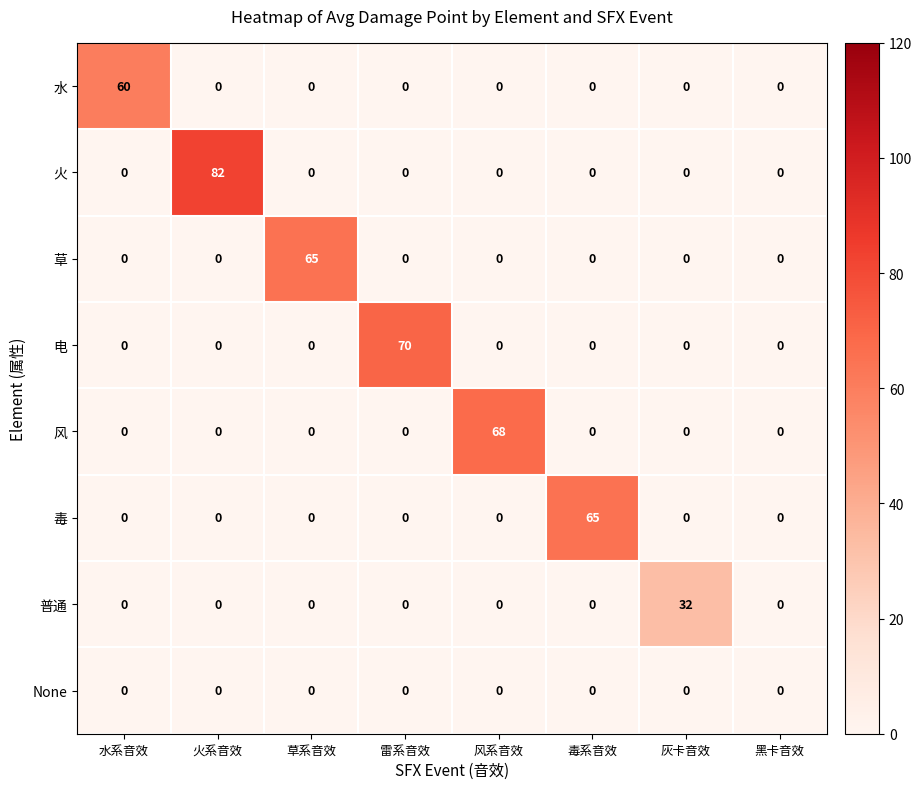

Which series has the widest spread of values?

火